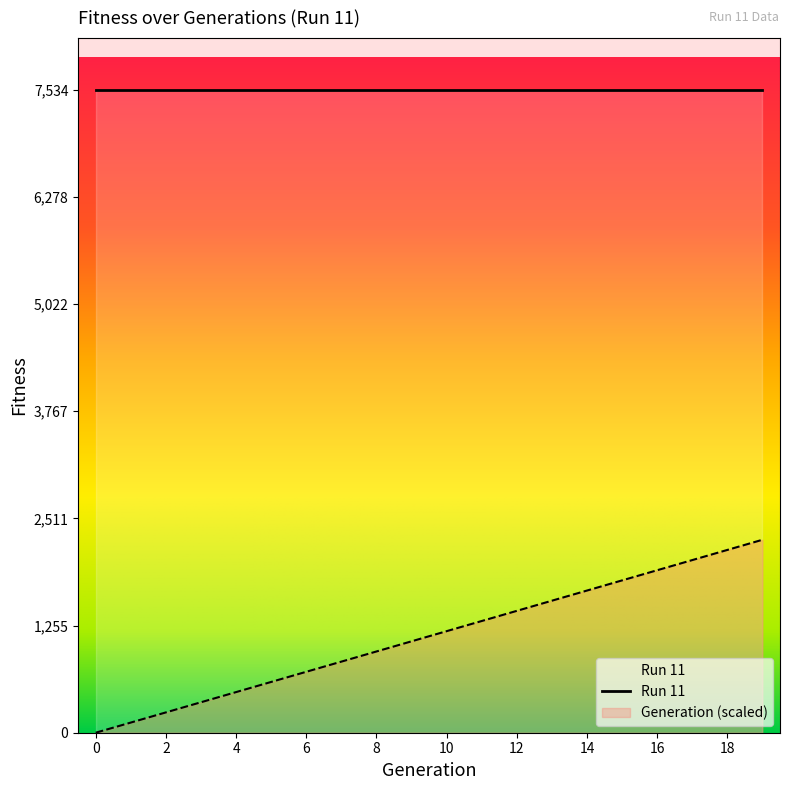

At which label is the value closest to 1130?

9